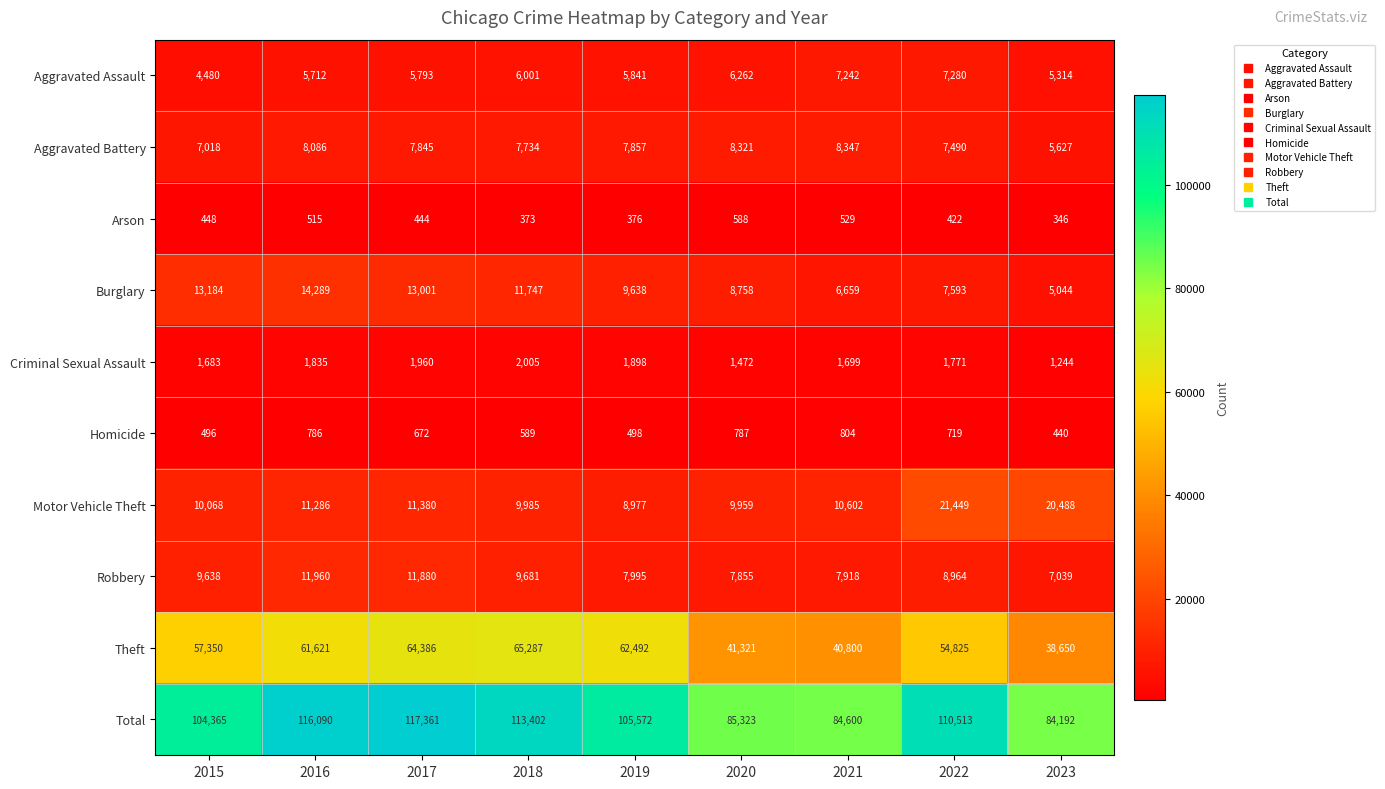

Which series has the largest total across all categories?

Total